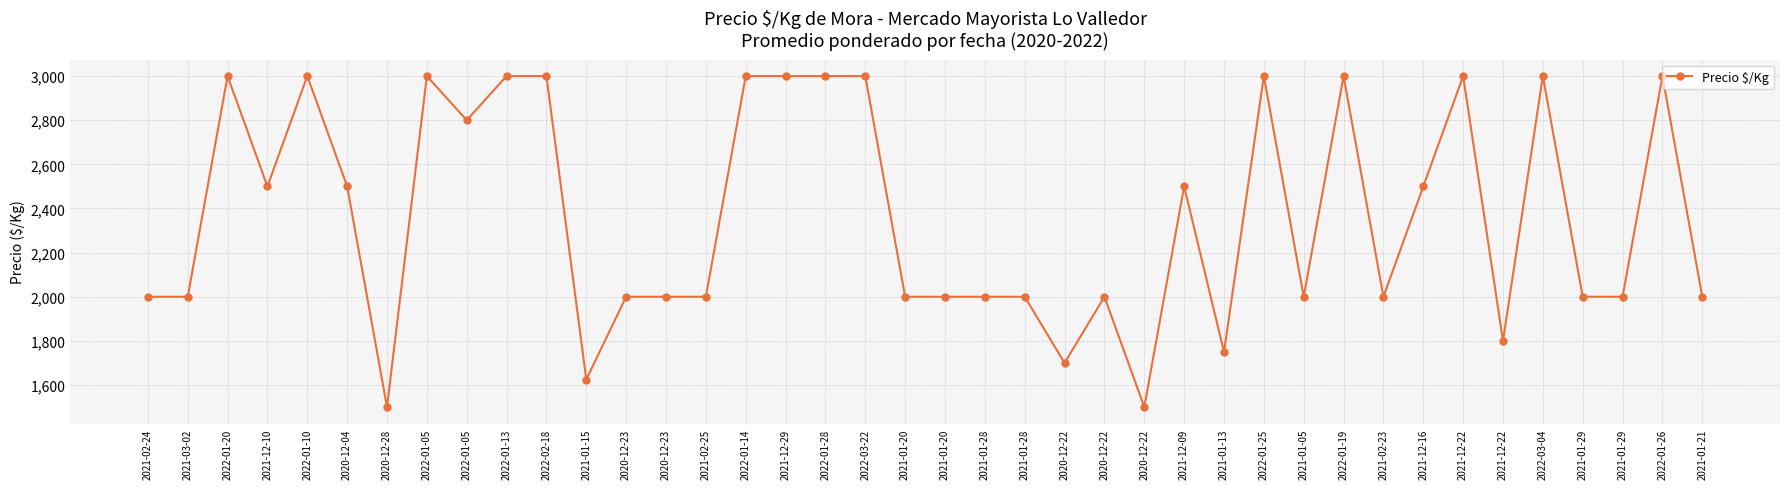

The chart shows a value of 2000 at 2021-01-05. True or false?

True